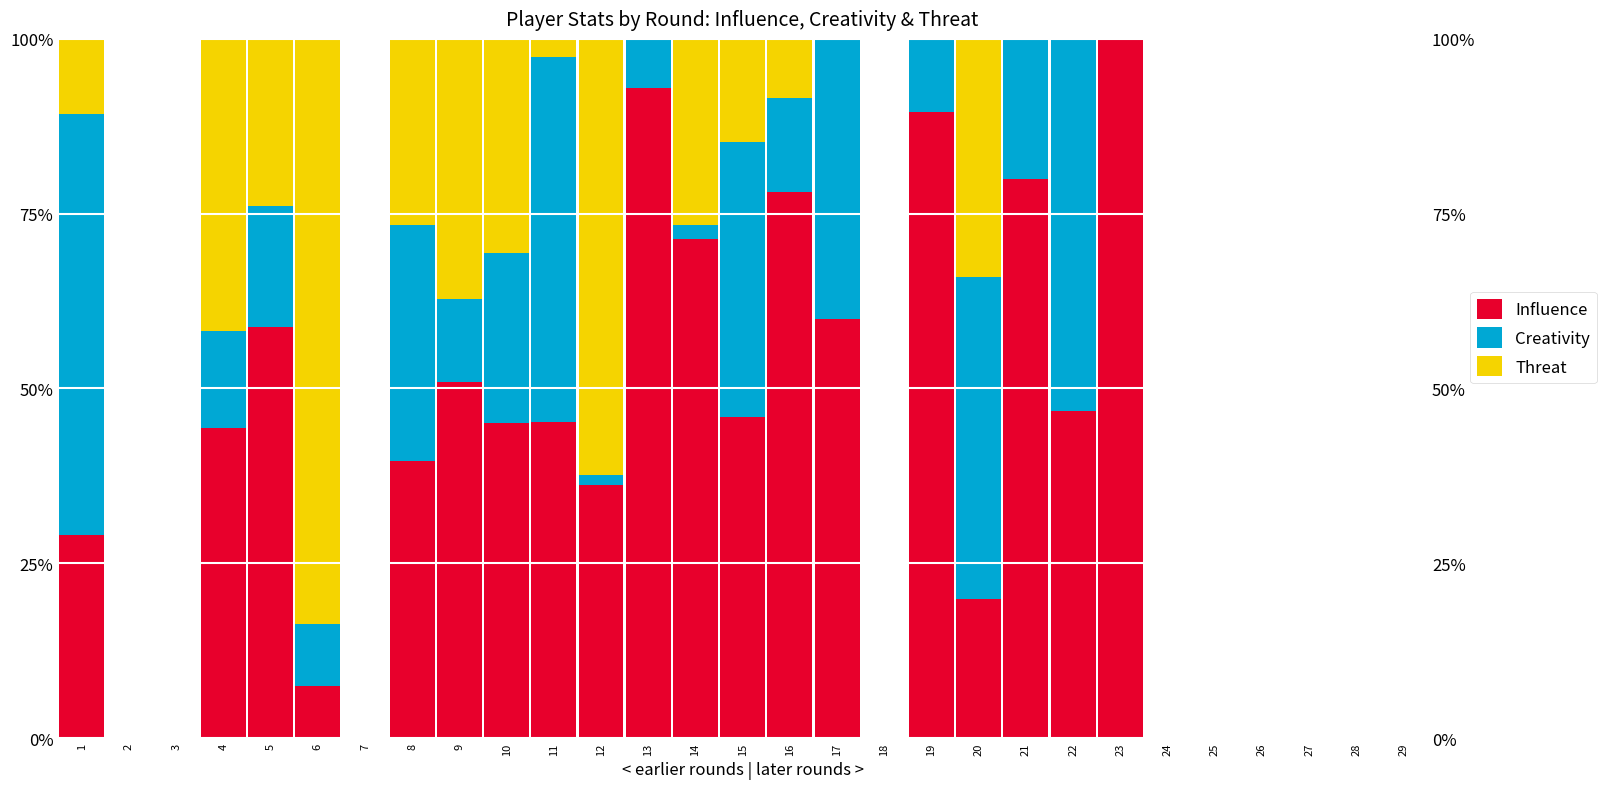

Which has a higher value, 18 or 1?

1